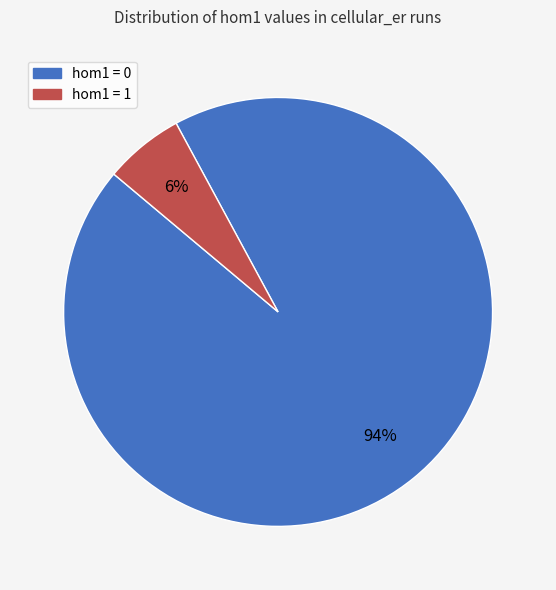

Is there any slice that represents more than half of the pie?

Yes